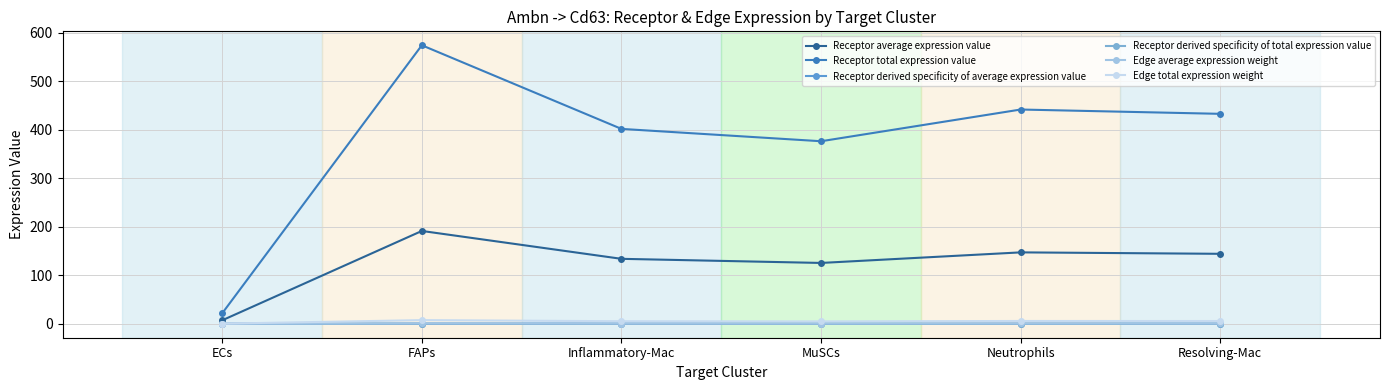

Is this an area chart (filled region under the line)?

No